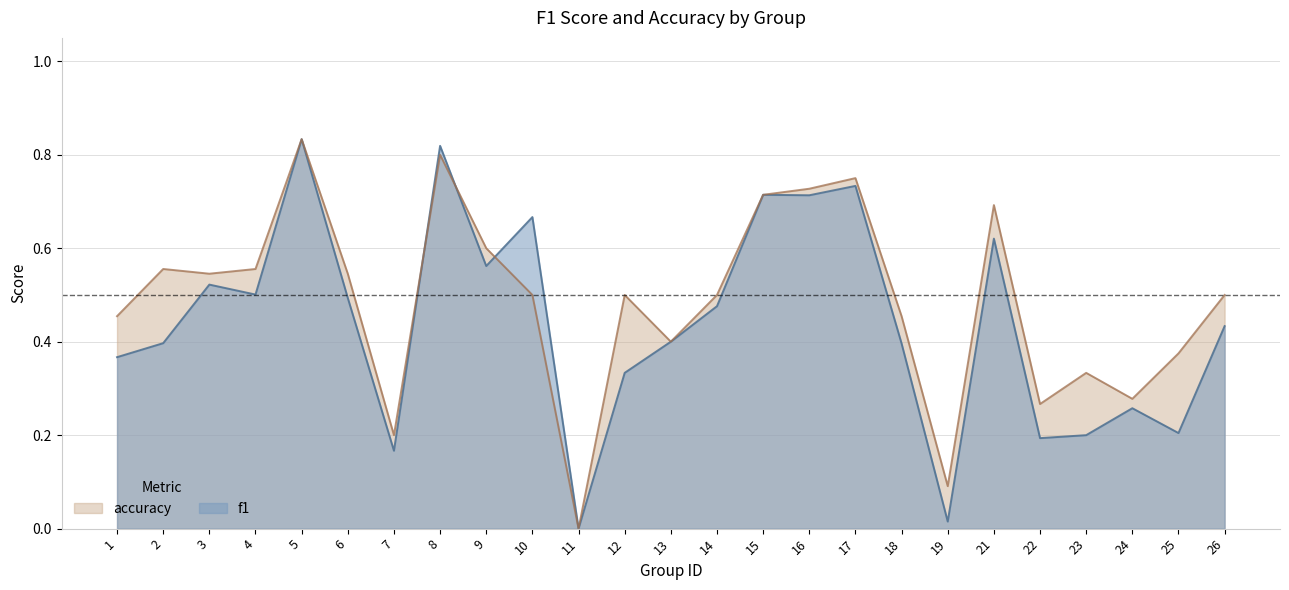

How many lines are shown in the chart?

2